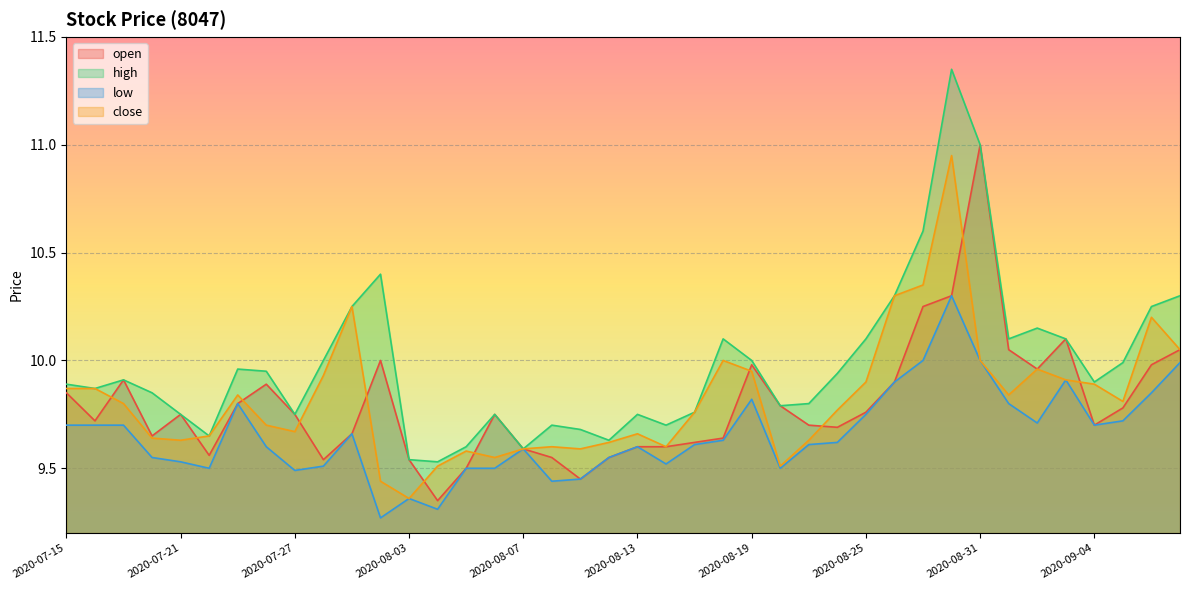

At how many categories does at least one series exceed 11?

1